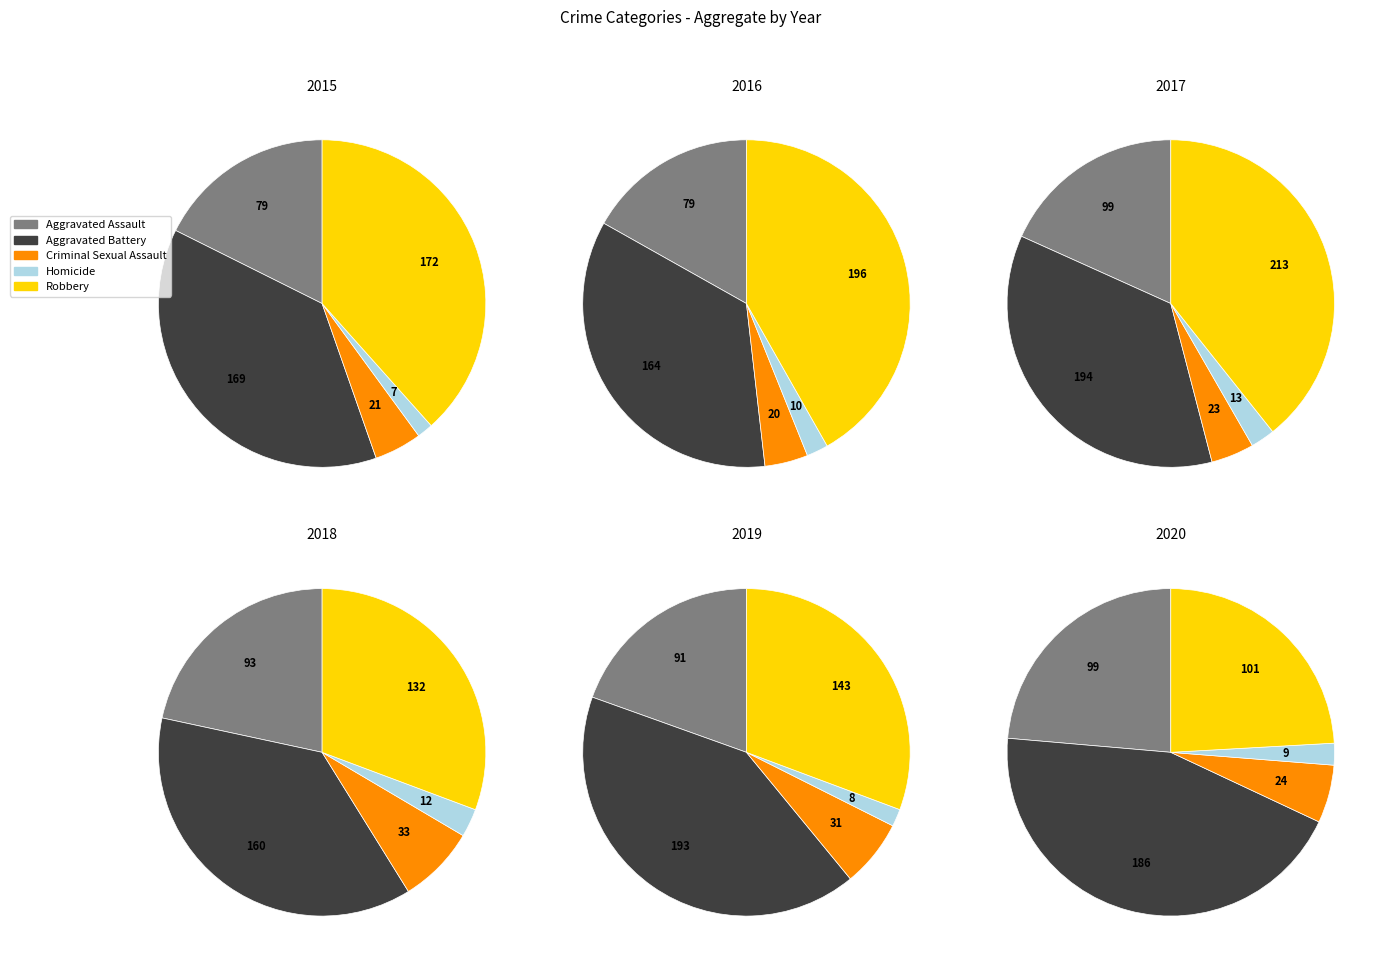

To the nearest percent, what is the combined percentage of Robbery and Aggravated Assault?

59%